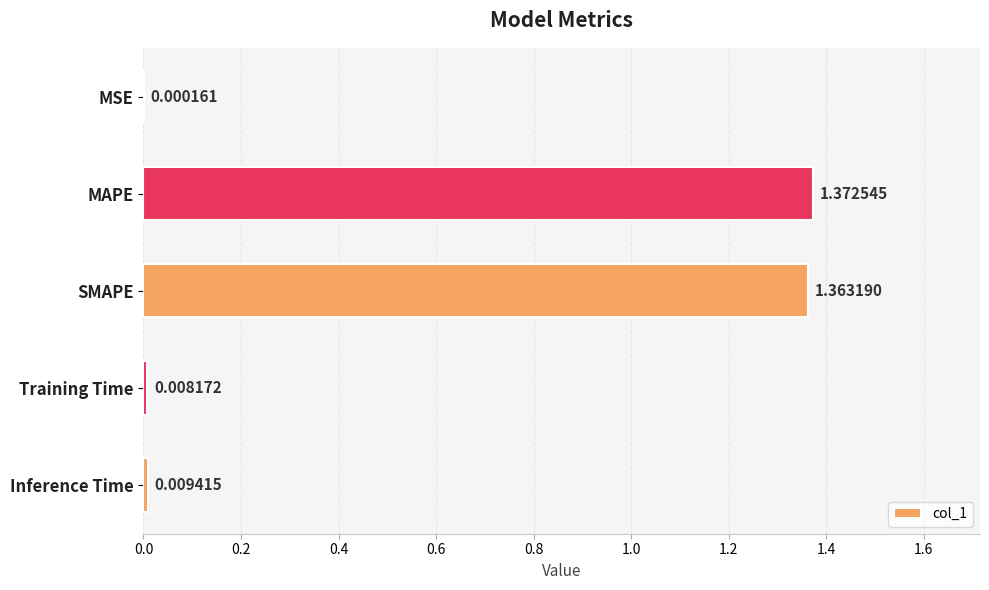

What is the sum of all values?

2.8